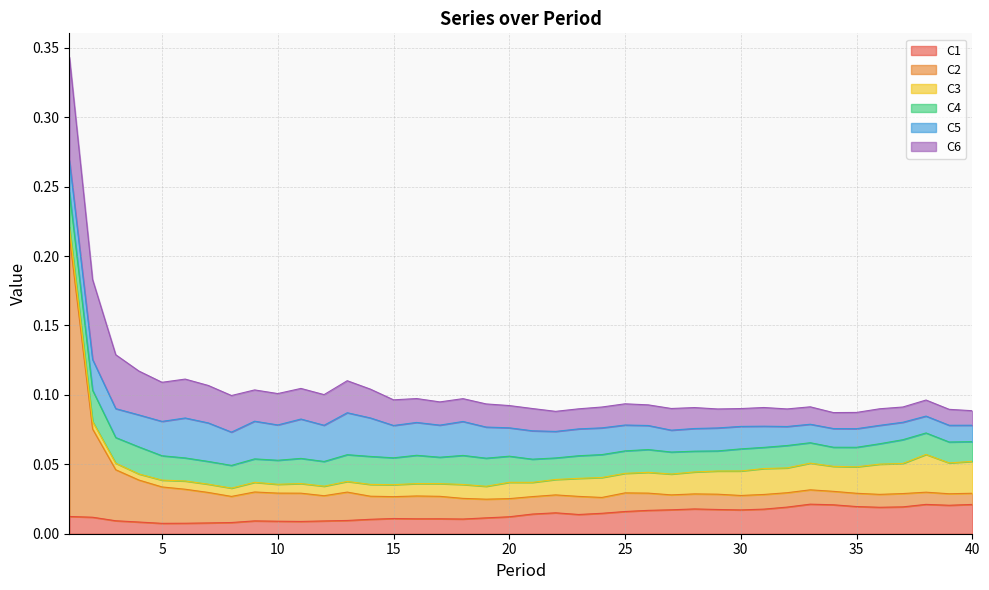

How many times do C3 and C6 cross each other?

3